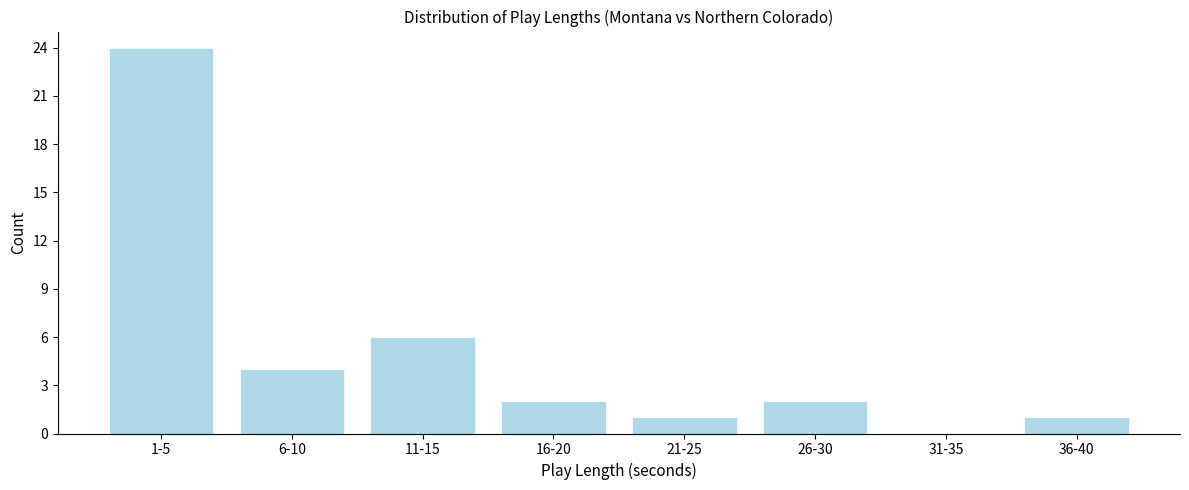

Reading left to right, list all the values displayed in this chart.

1-5=24	6-10=4	11-15=6	16-20=2	21-25=1	26-30=2	31-35=0	36-40=1